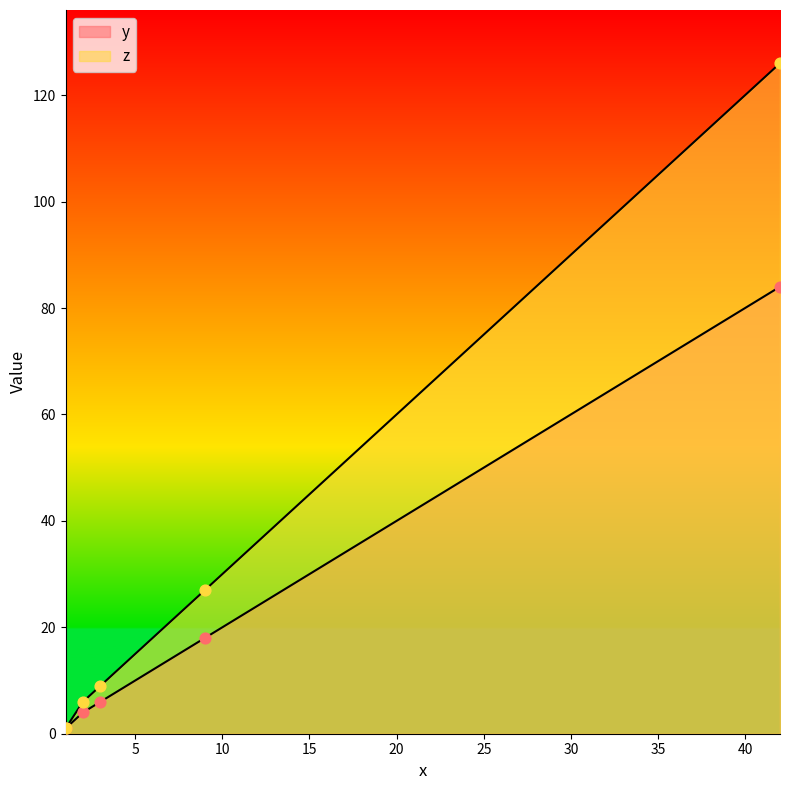

Which series reaches the minimum Y coordinate?

y